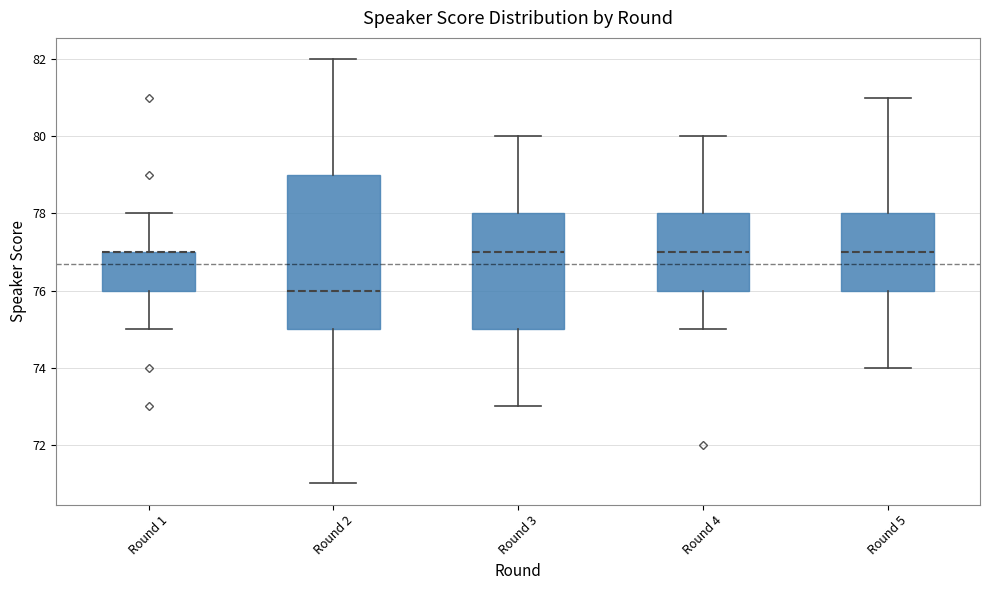

Reading left to right, read every box against the y-axis: the position of its median line, the range the box covers, and the ends of its whiskers. The values are not printed on the chart, so give them approximately, as read against the axis.

Round 1: median 77 (drawn on the box's upper edge), box 76 to 77, whiskers 75 to 78
Round 2: median 76, box 75 to 79, whiskers 71 to 82
Round 3: median 77, box 75 to 78, whiskers 73 to 80
Round 4: median 77, box 76 to 78, whiskers 75 to 80
Round 5: median 77, box 76 to 78, whiskers 74 to 81